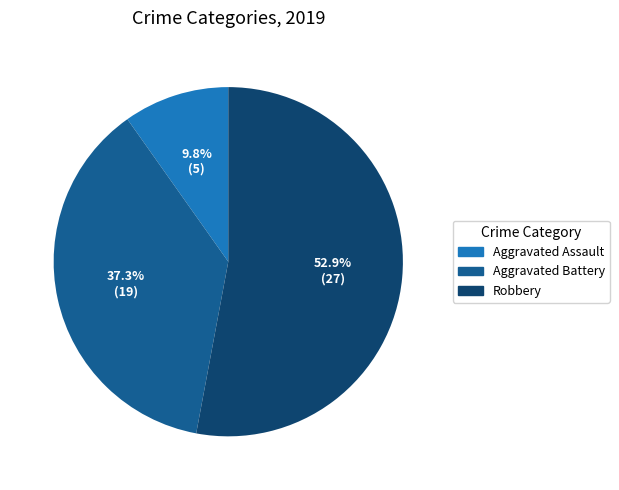

To the nearest percent, what is the difference between the largest and smallest slice percentages?

43%